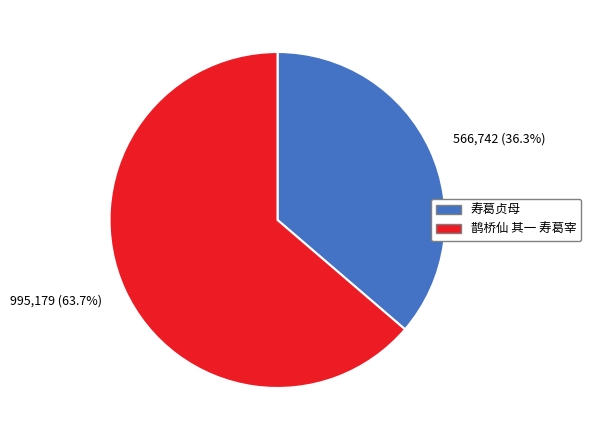

What is the smallest slice in the pie chart?

寿葛贞母